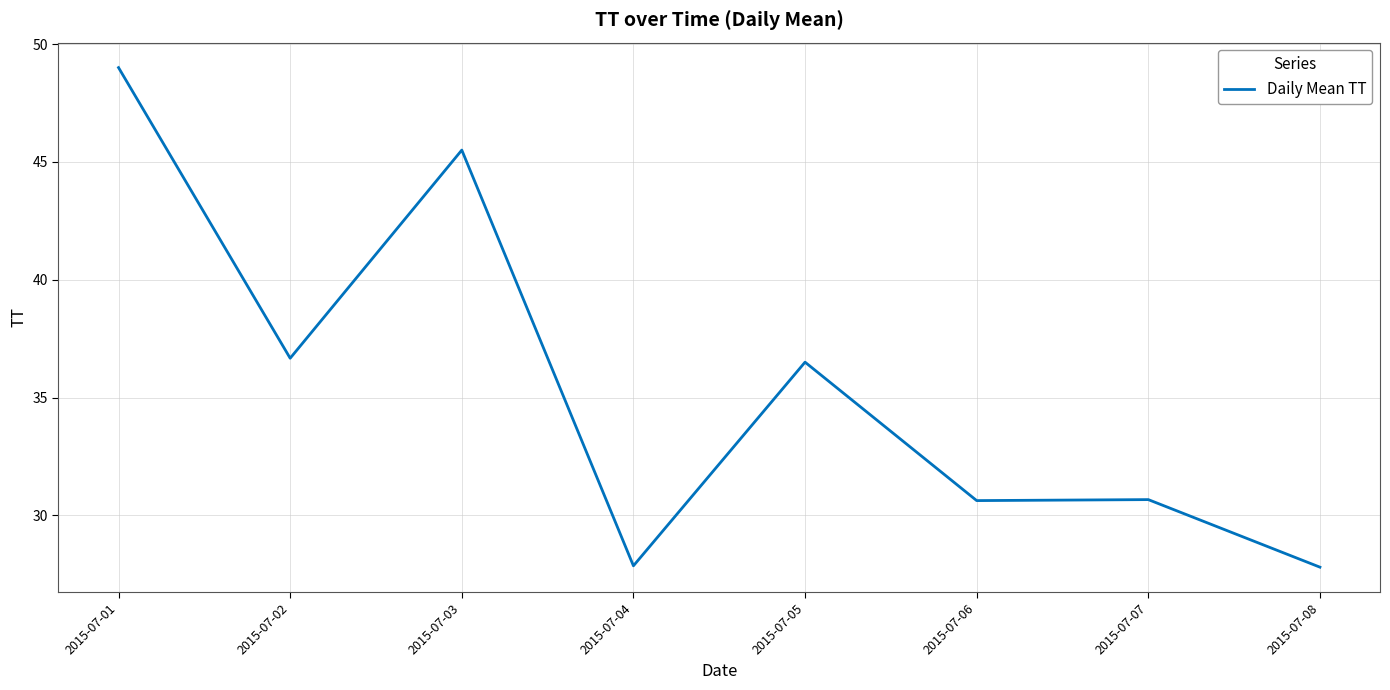

At which category does the data reach its first local valley?

2015-07-02